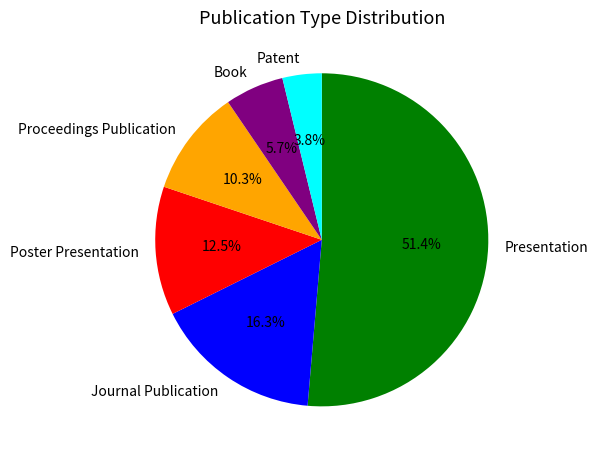

Is there any slice that represents more than half of the pie?

Yes